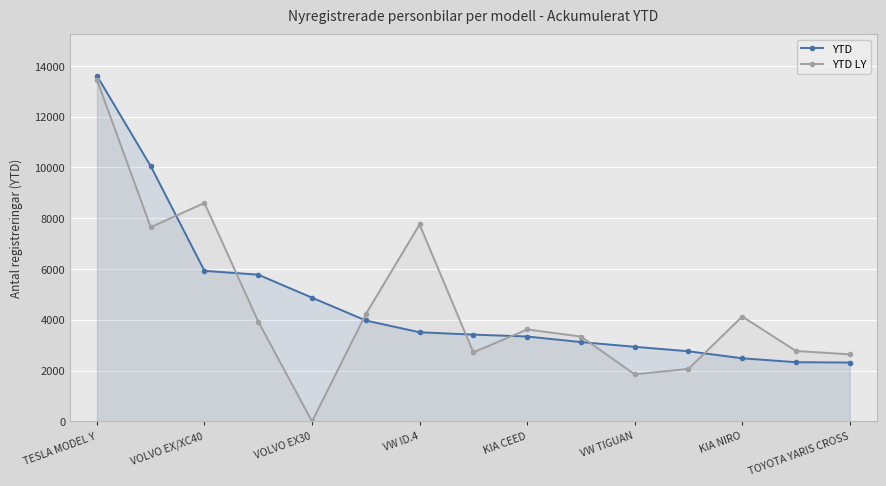

At how many categories does at least one series exceed 29?

15